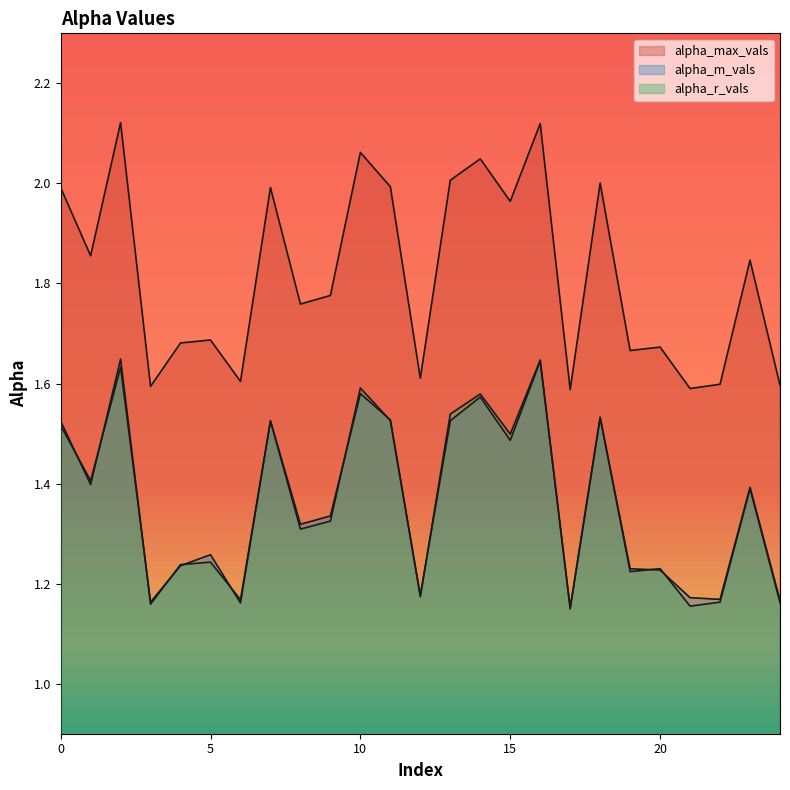

How many interior local valleys does the alpha_max_vals series have?

9